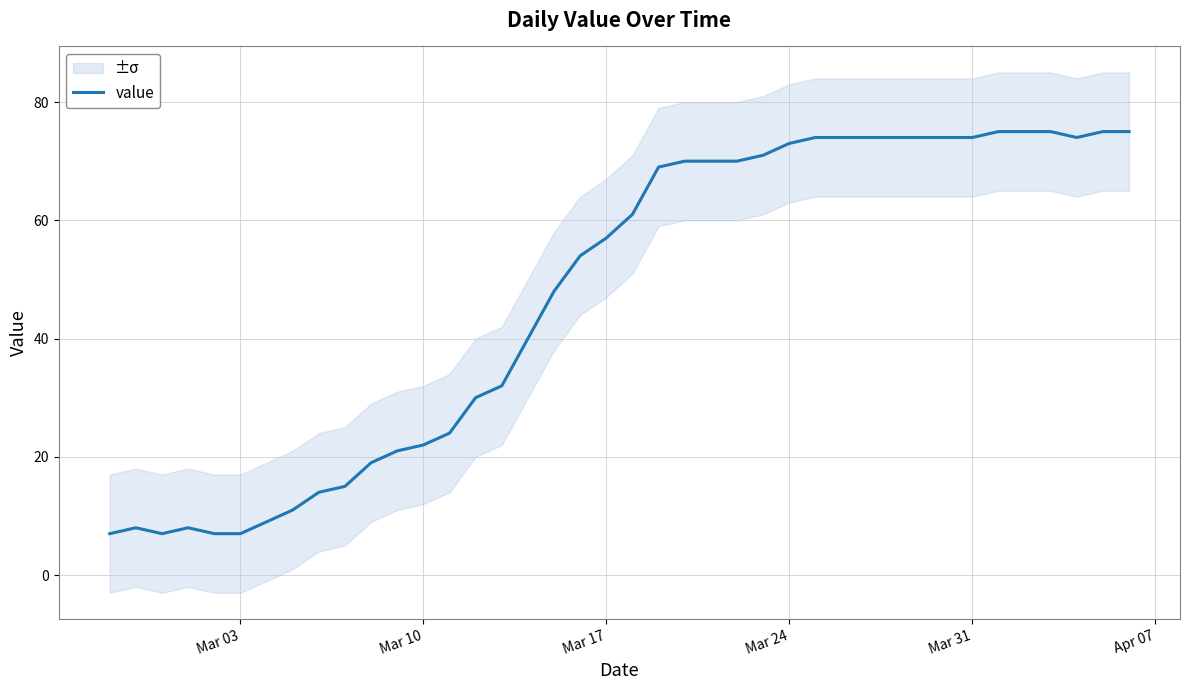

The value series shows 104 at Mar 31. True or false?

False